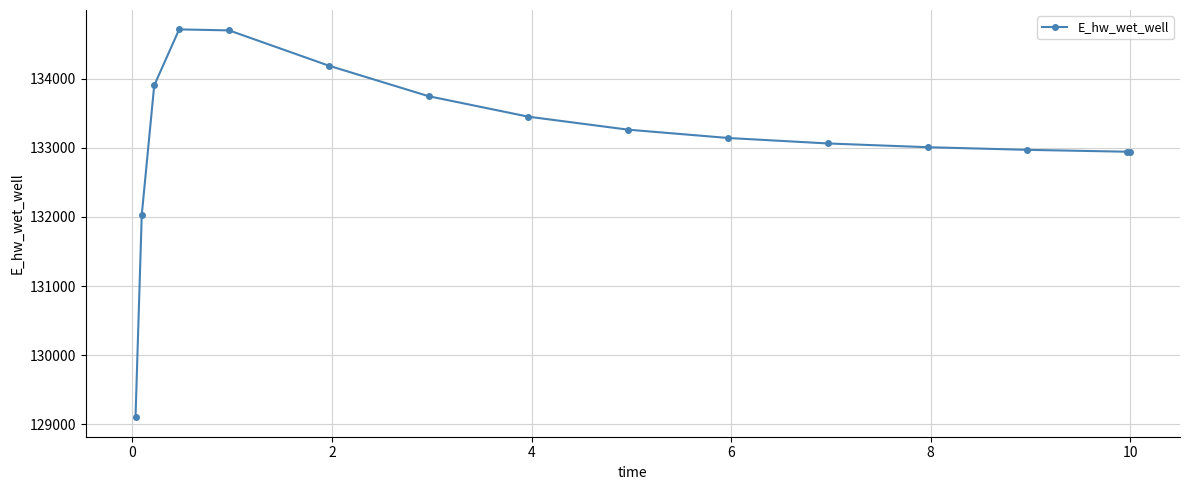

What is the average value?

133143.5